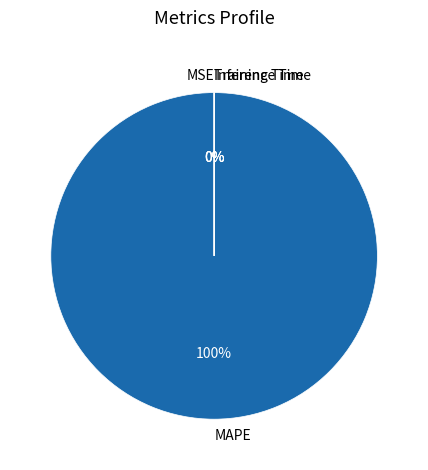

Is it true that MAPE is 100% of the pie?

True